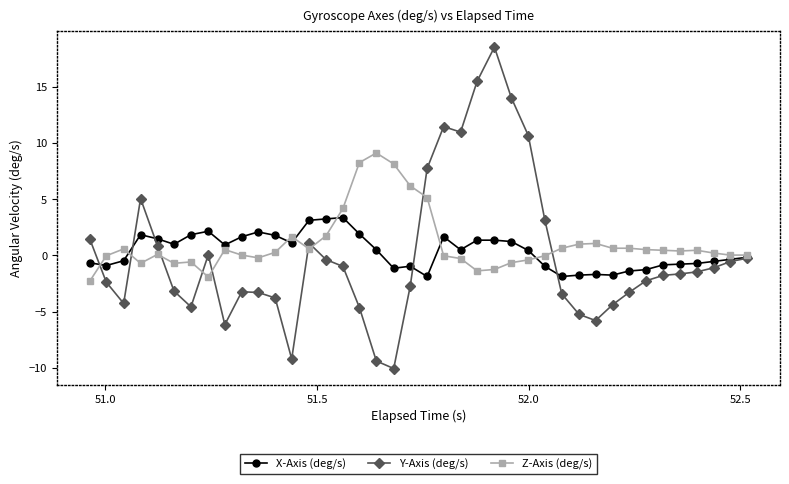

Count the number of data series in this chart.

3